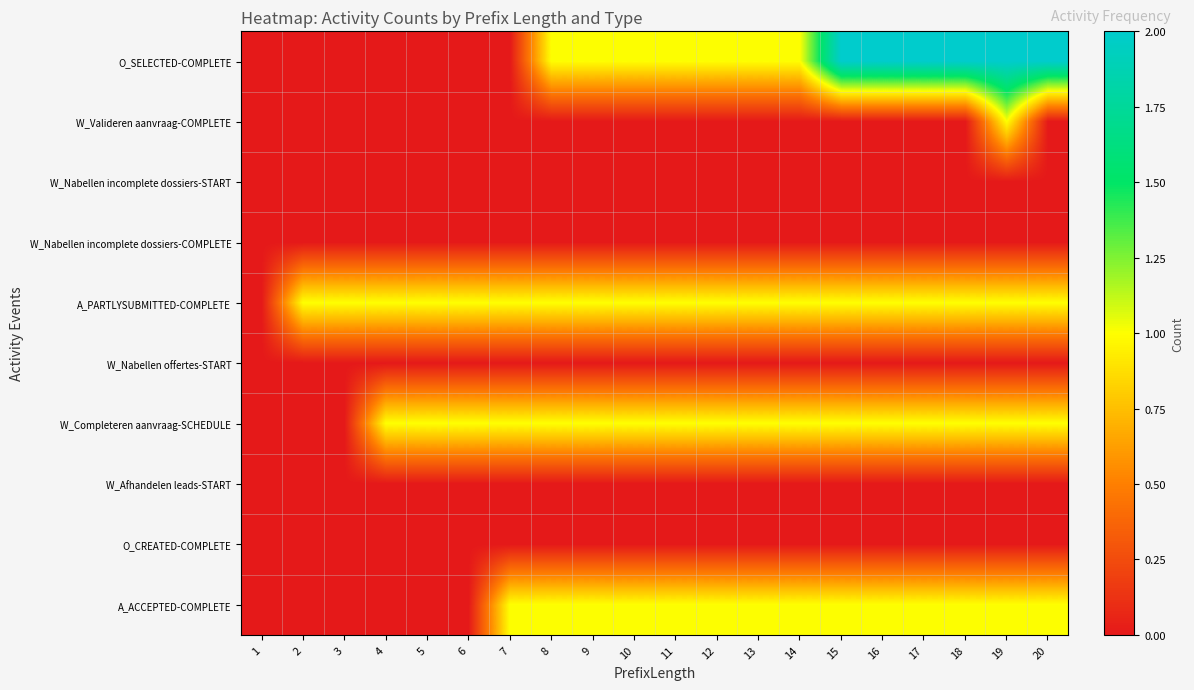

How many series are shown in this chart?

10